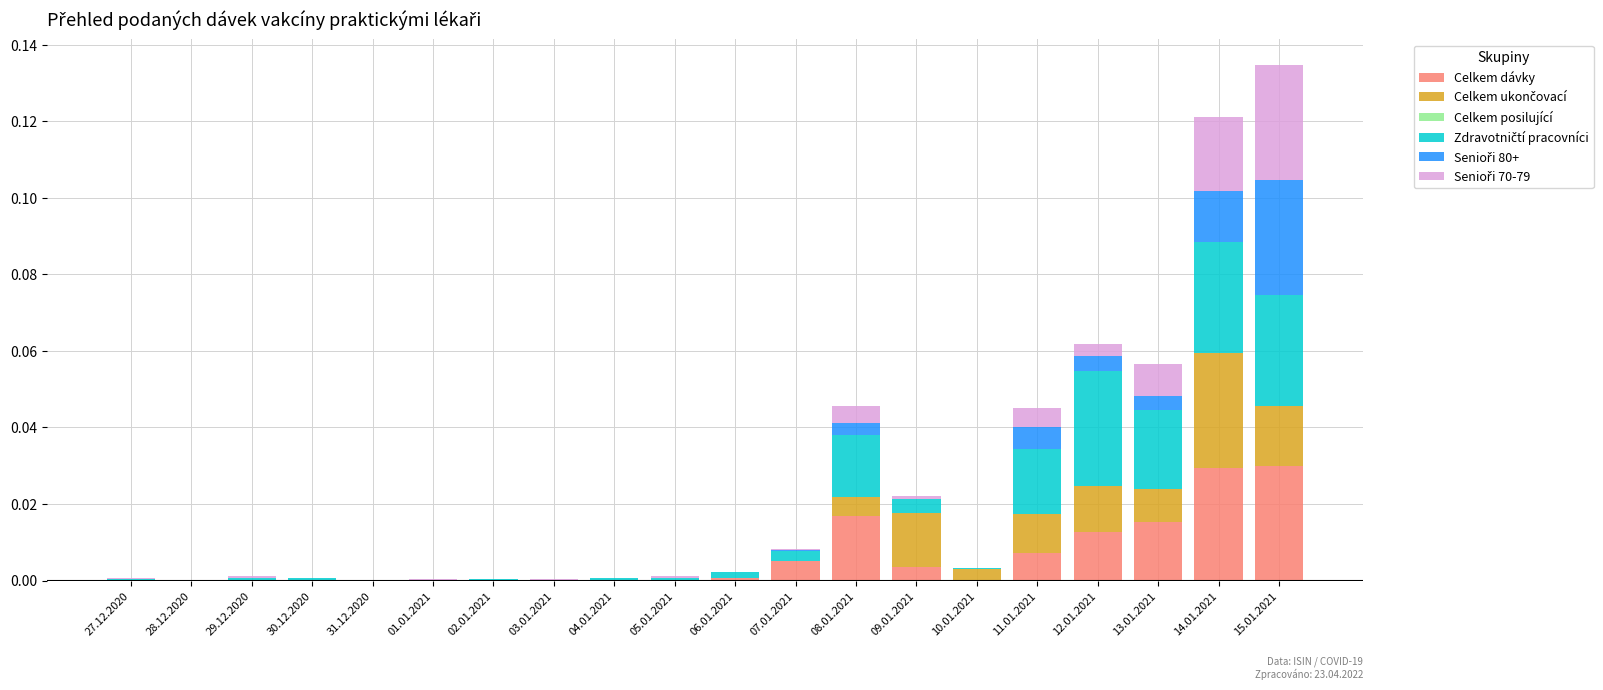

Is it true that Celkem dávky equals 0.0 at 30.12.2020?

True